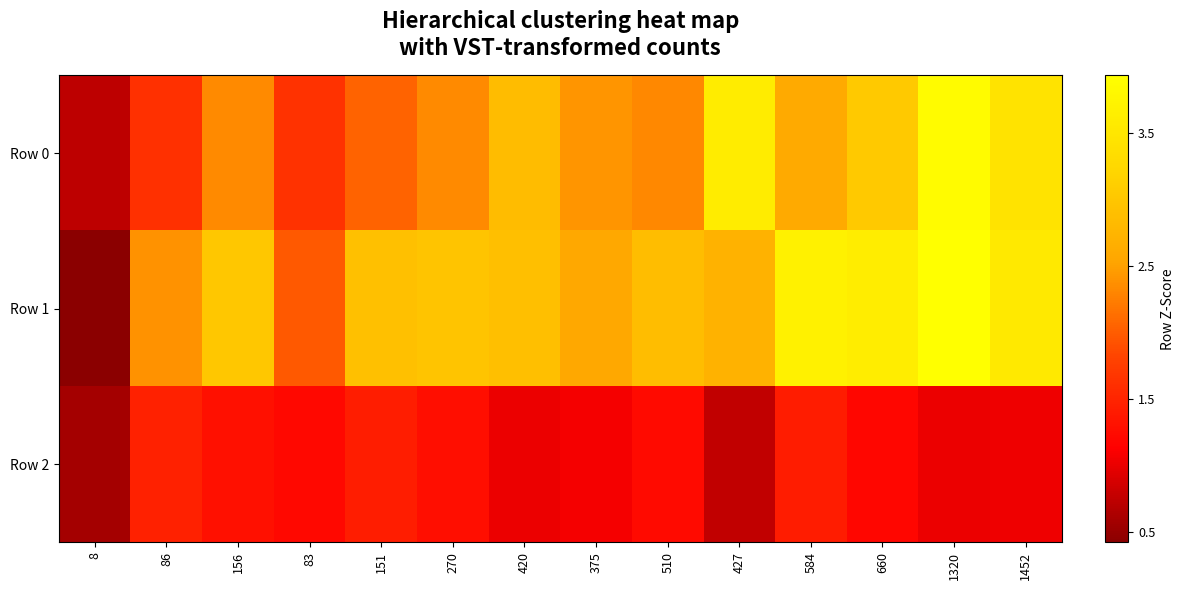

Between 8 and 660, which is larger?

660